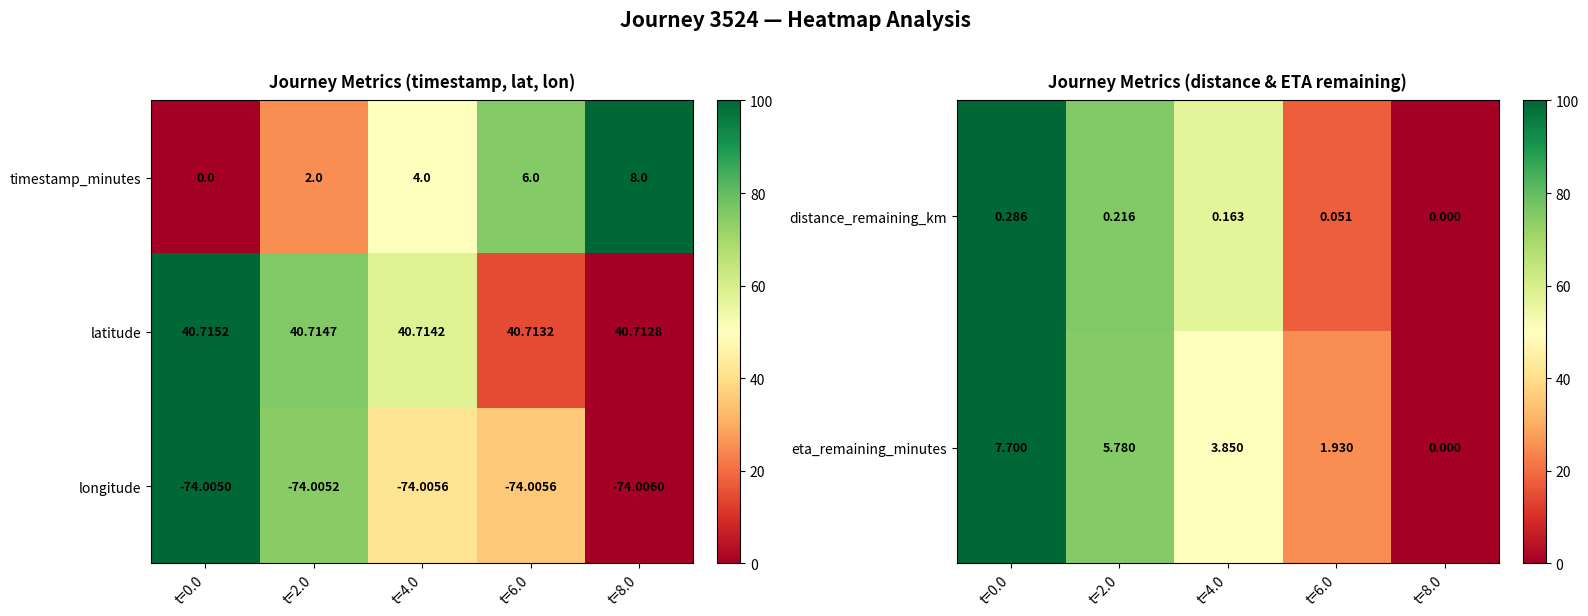

How many values in the eta_remaining_minutes series exceed 3?

3